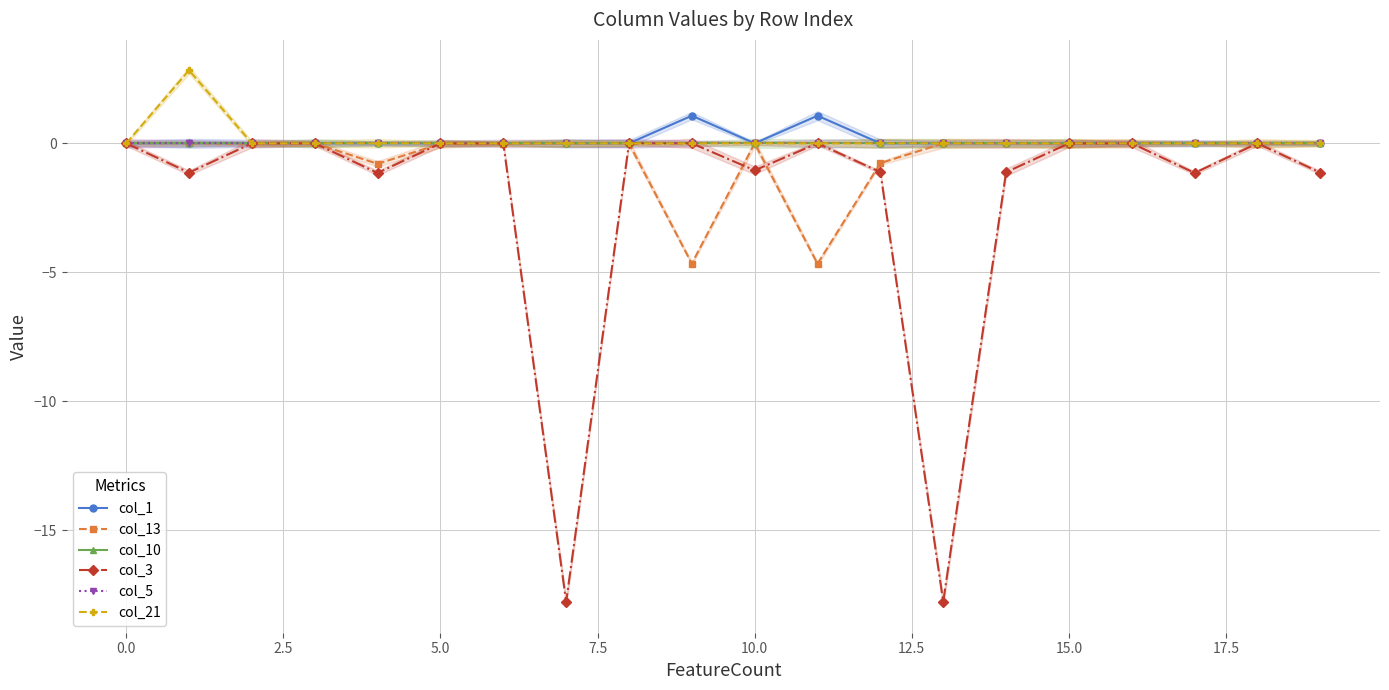

The value of col_1 at 17.5 is 0.0. True or false?

True